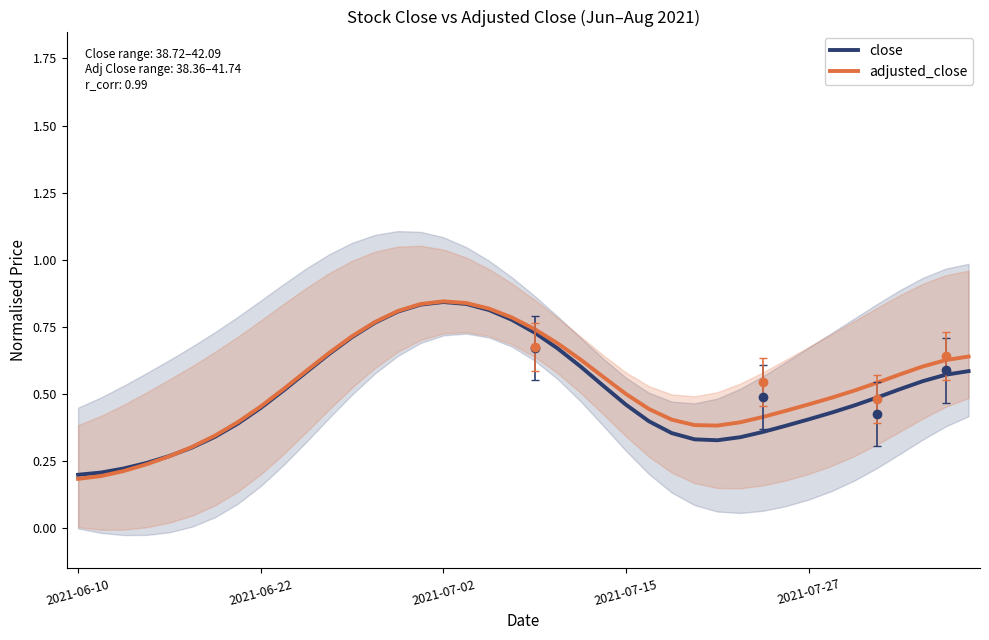

Count the close values in the range 0 to 1.

40